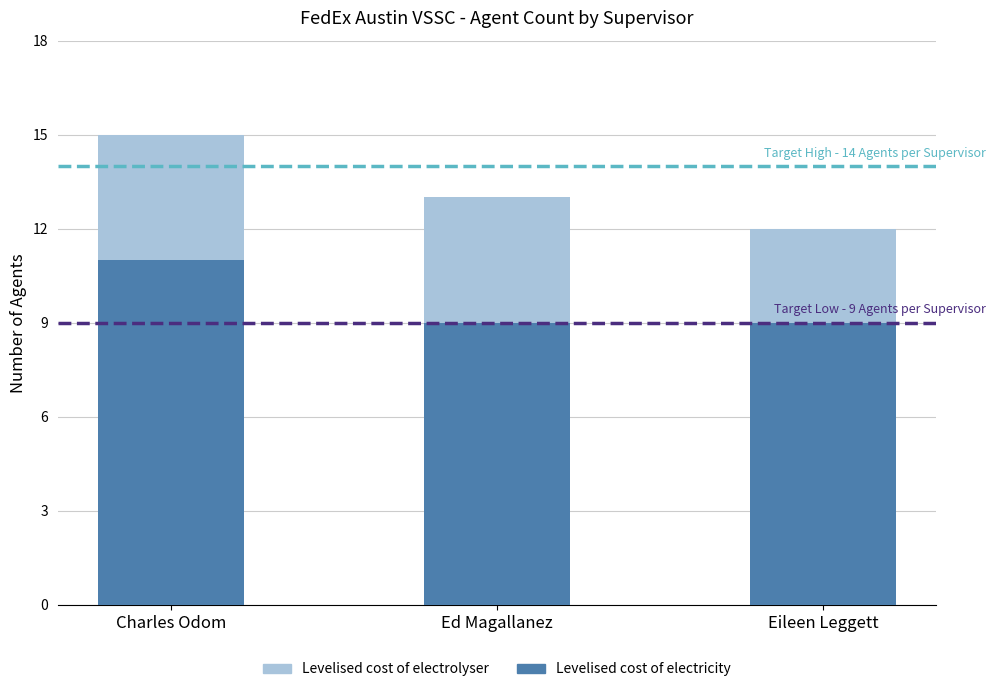

What is the highest value of the Levelised cost of electricity series?

11